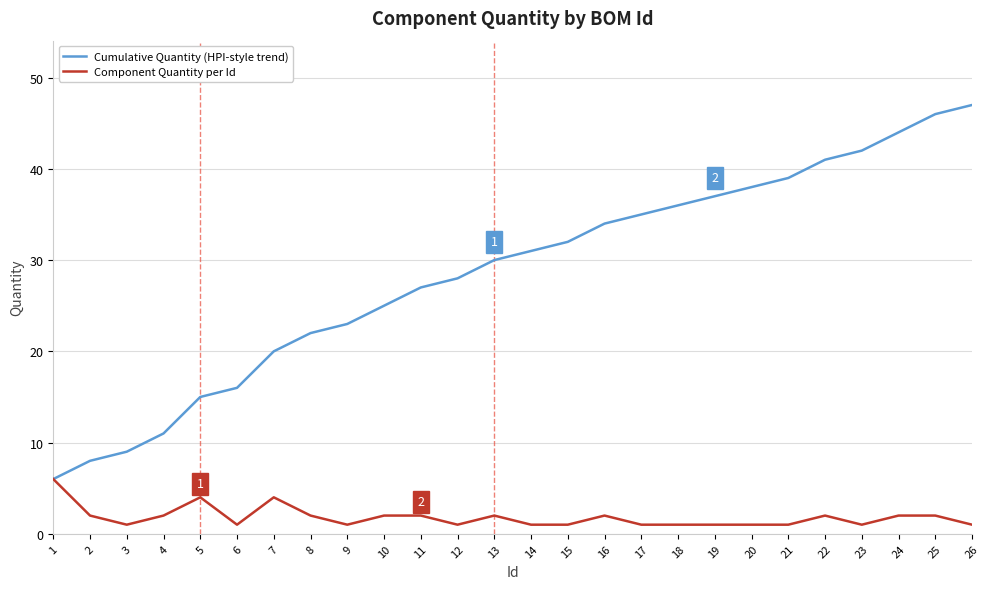

Which series has the largest total across all categories?

Cumulative Quantity (HPI-style trend)